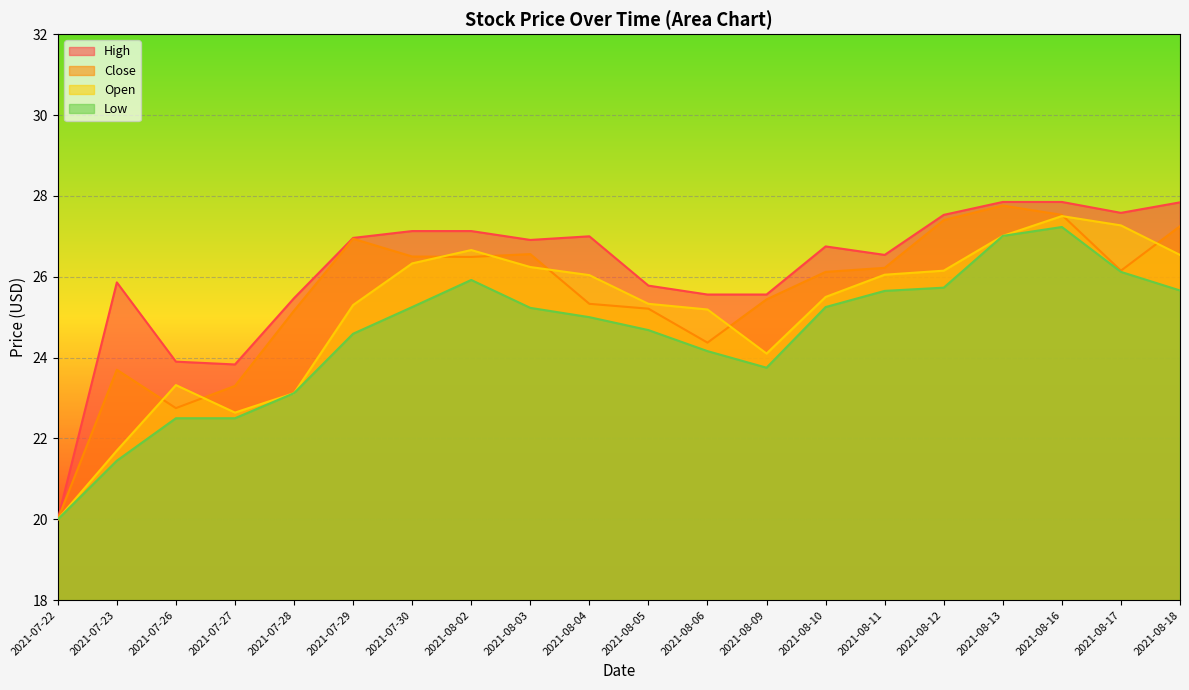

Is the value of Open at 2021-07-26 greater than the value of High at 2021-07-28?

No